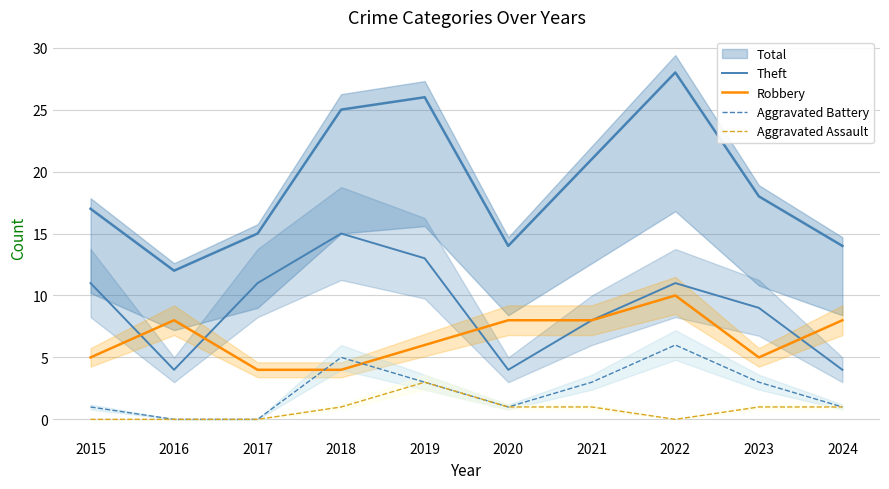

At which label does Aggravated Battery first exceed 3?

2018